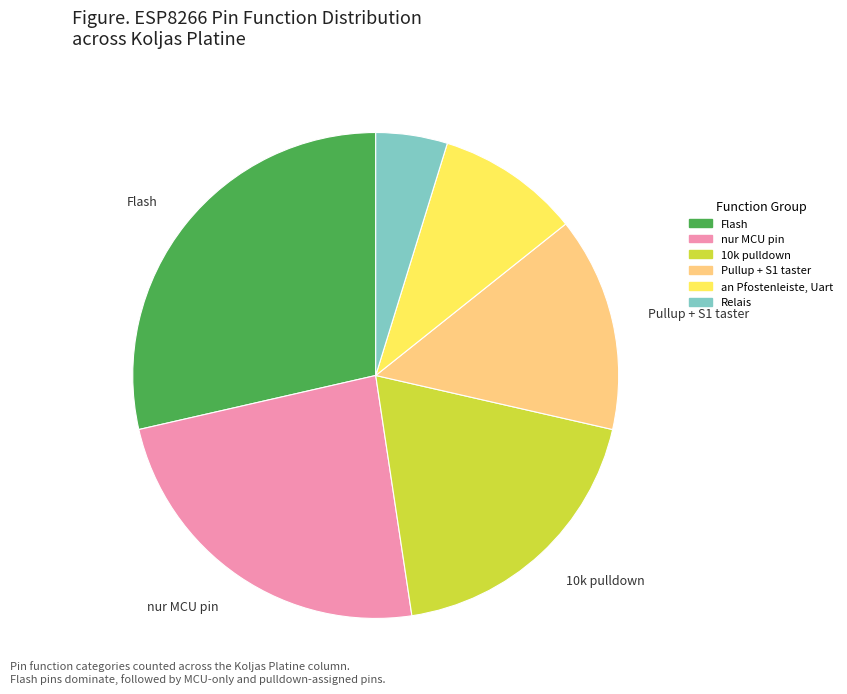

Does any single category account for the majority?

No